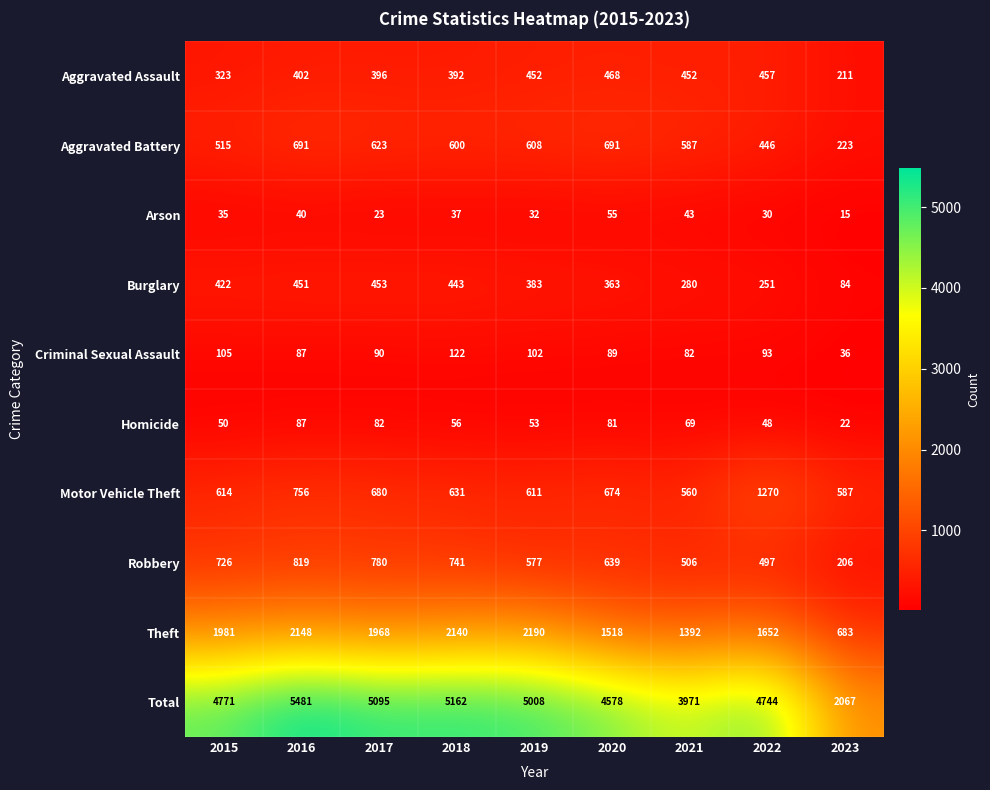

Which category has the highest value across all series?

2016